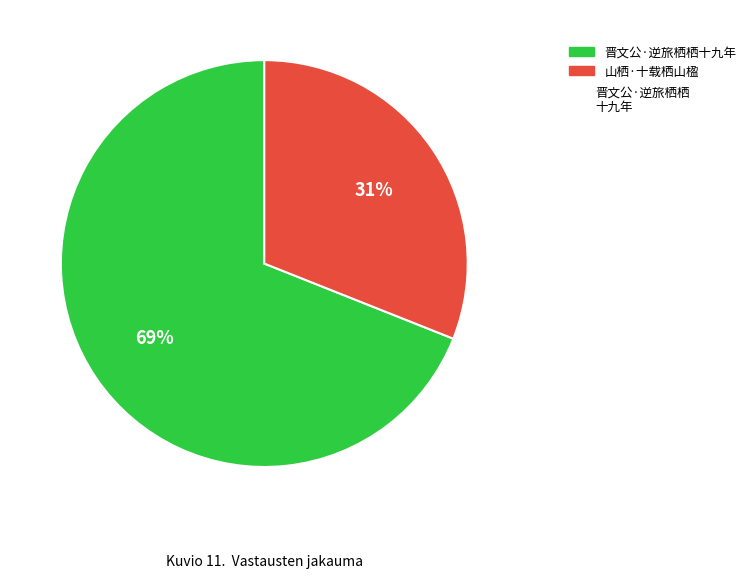

How many segments does this pie chart have?

2